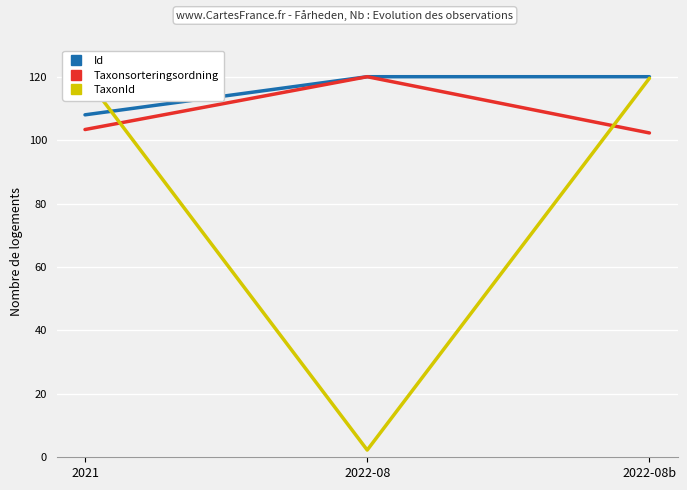

At which label does Taxonsorteringsordning first exceed 103?

2021